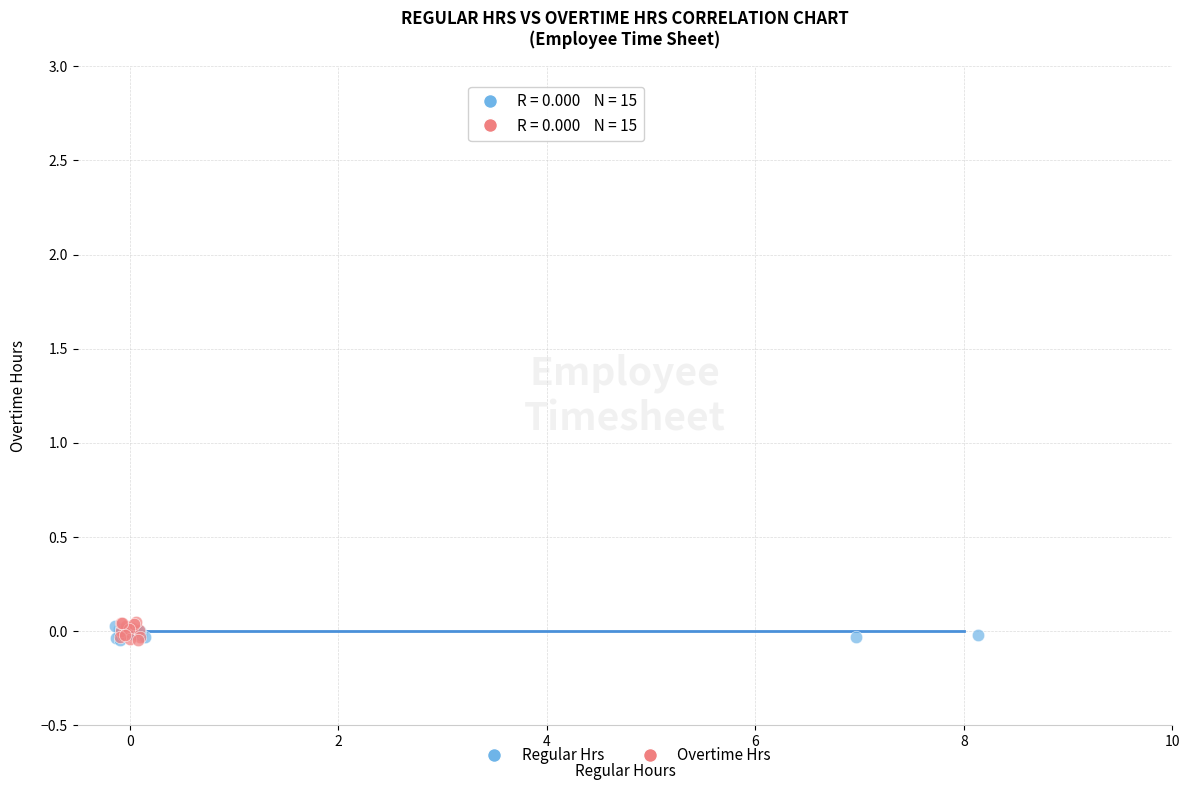

Which series has the largest Y range (max minus min)?

Overtime Hrs